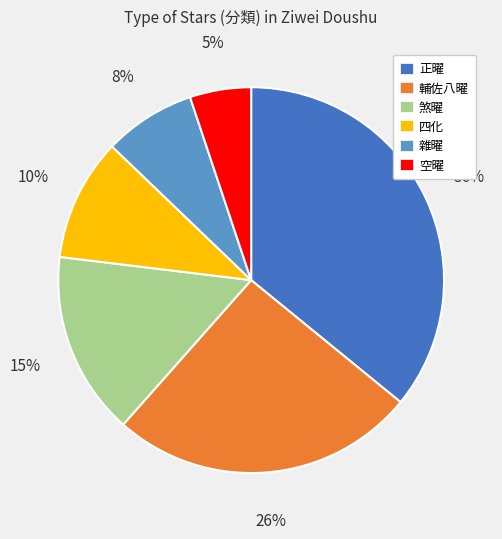

Which category has the biggest portion of the pie?

正曜